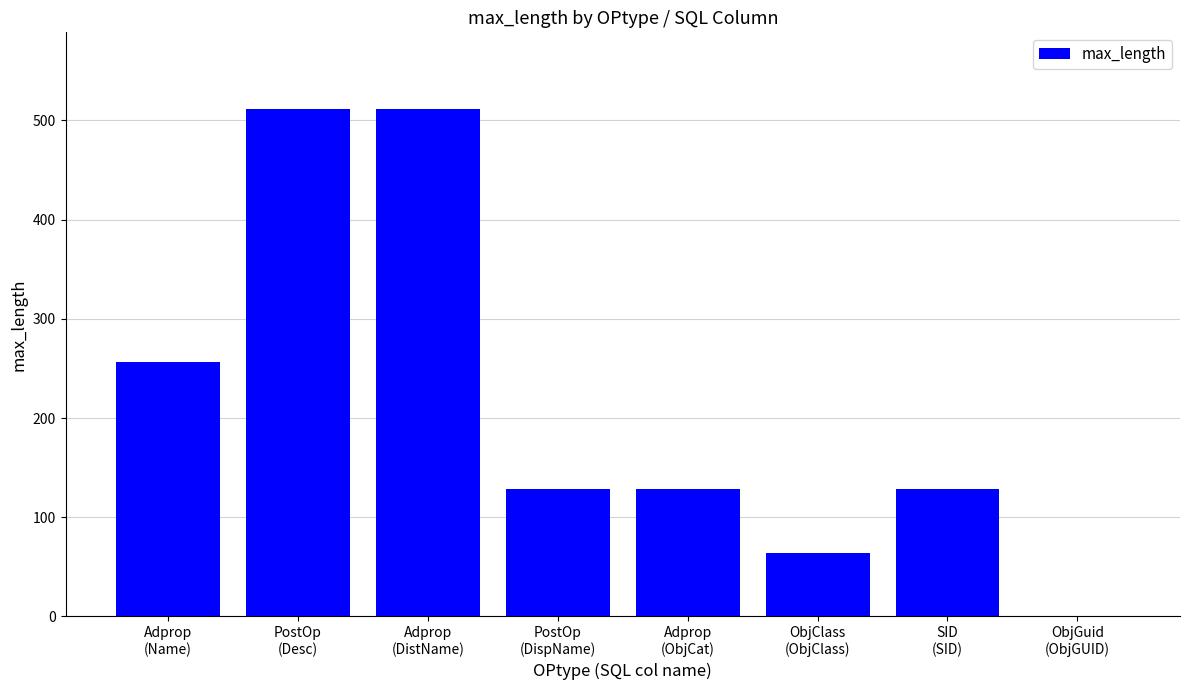

Approximately how many times larger is the value at PostOp
(DispName) compared to Adprop
(ObjCat)?

1.0